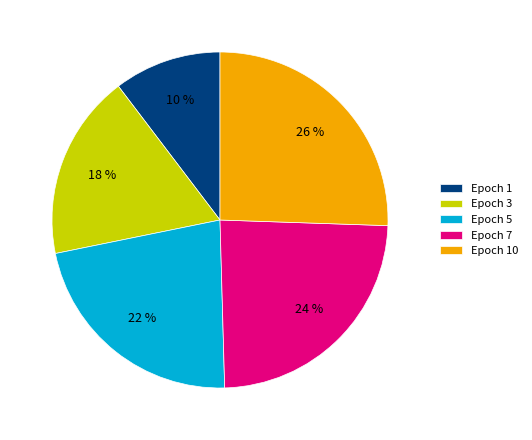

Does Epoch 7 account for over 50% of the chart?

No